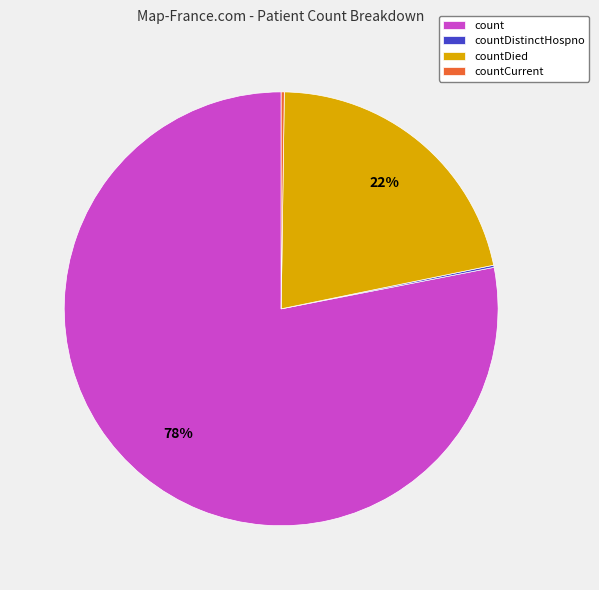

Is it true that countDied is 32% of the pie?

False